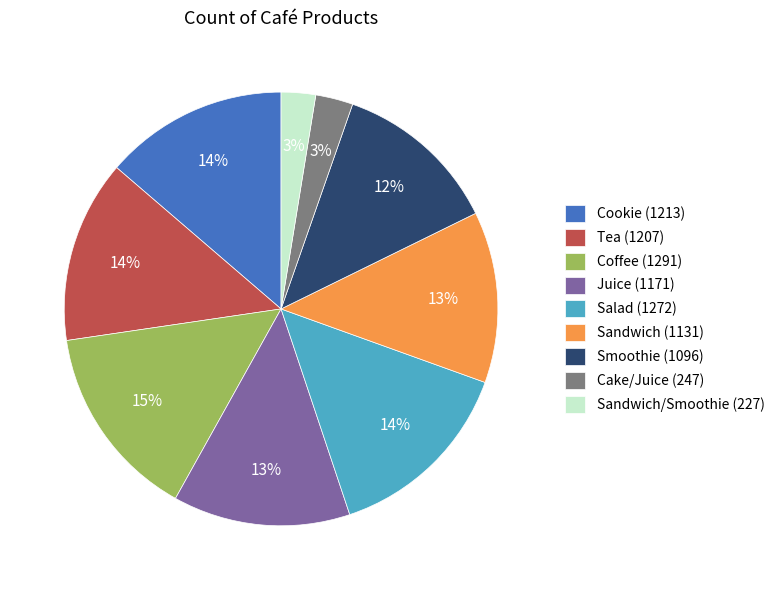

How many slices are in this pie chart?

9